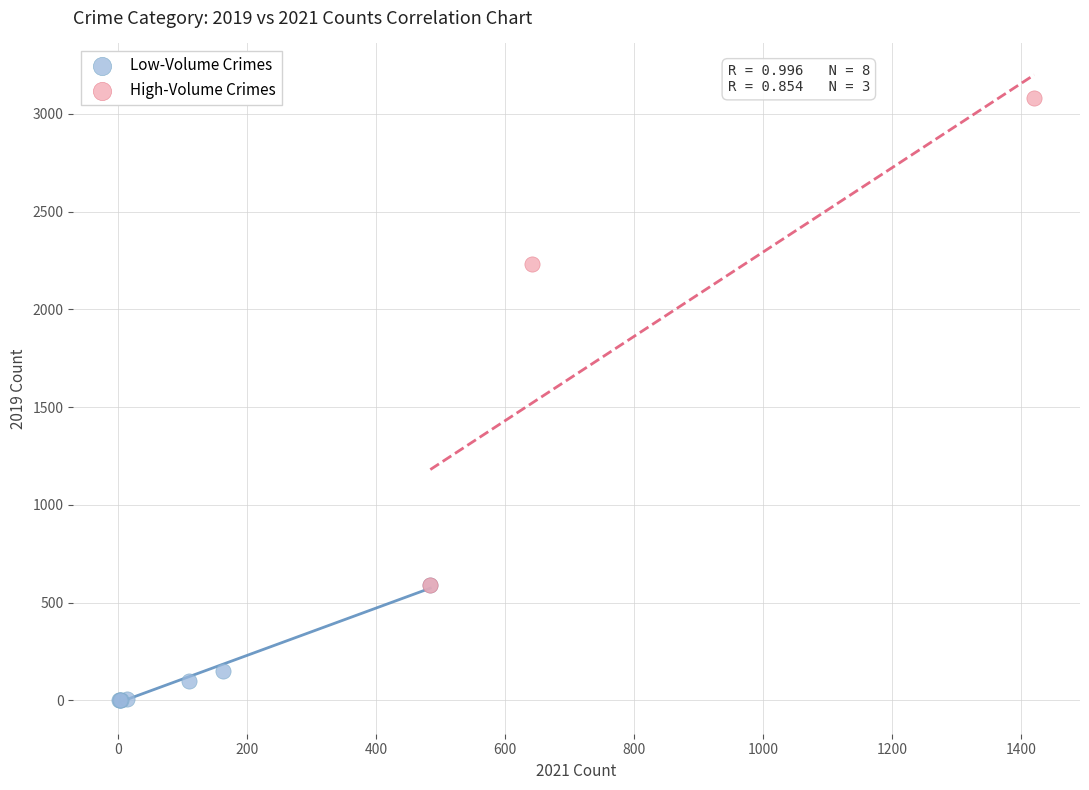

Which series contains the lowest Y value?

Low-Volume Crimes